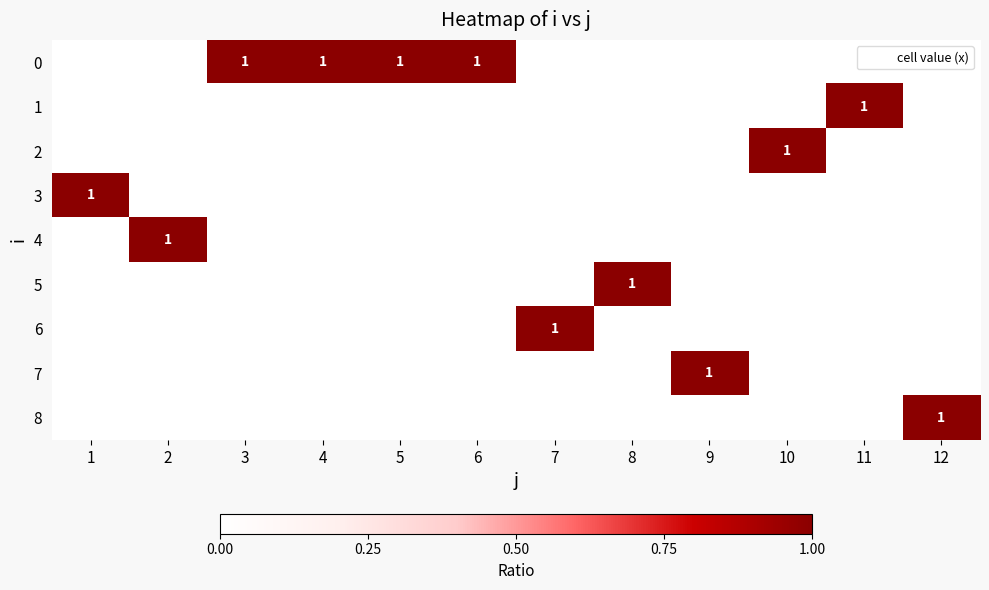

The value of 3 at 7 is 0. True or false?

True